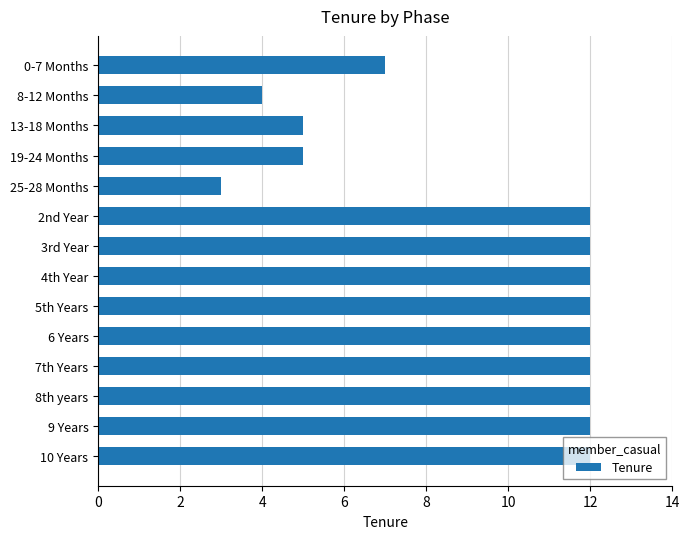

What is the label of the 4th bar from the bottom?

7th Years